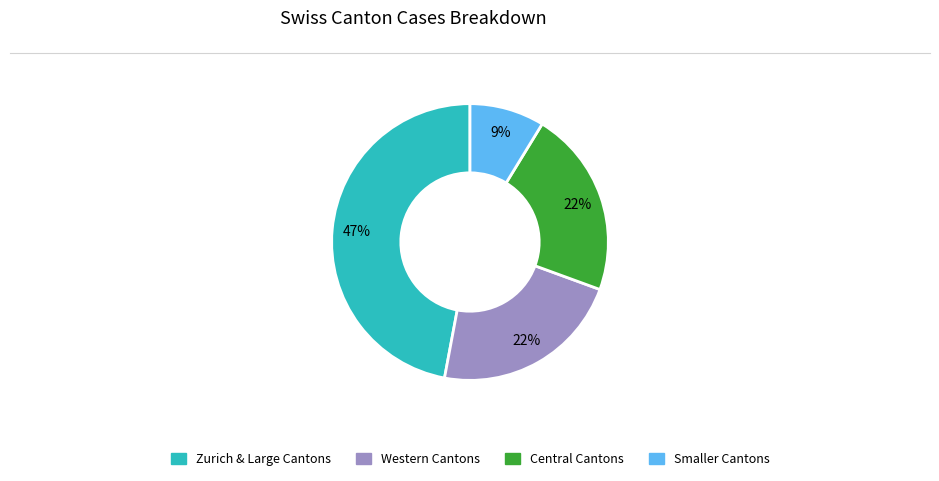

Which category has the biggest portion of the pie?

Zurich & Large Cantons